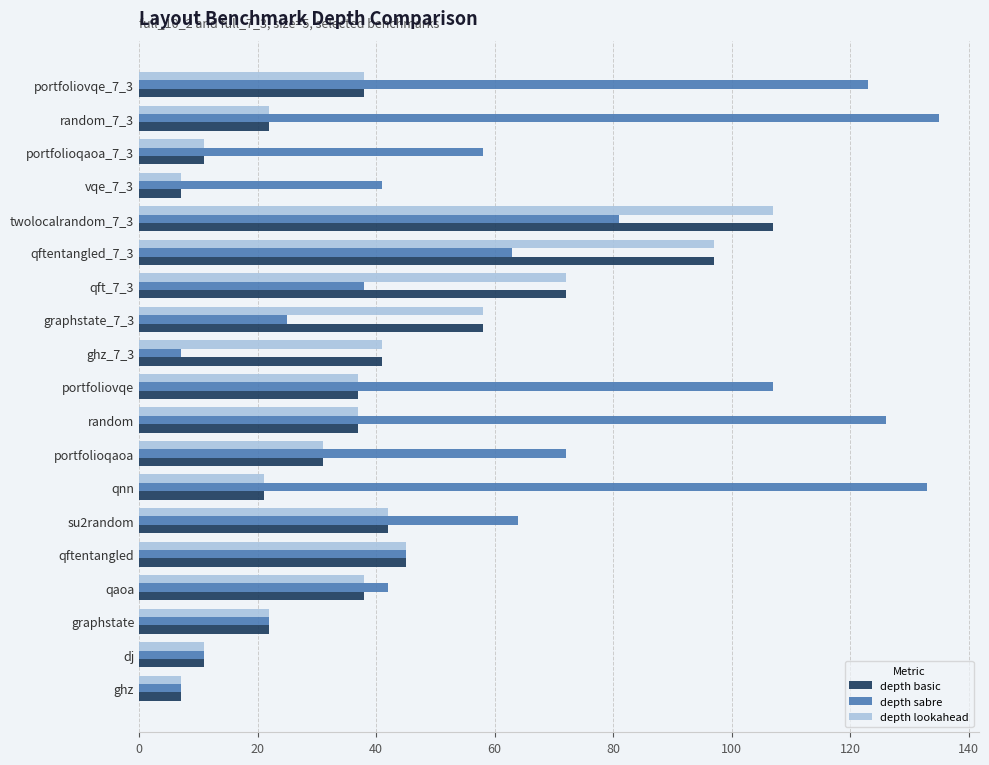

Is it true that depth sabre equals 133 at twolocalrandom_7_3?

False